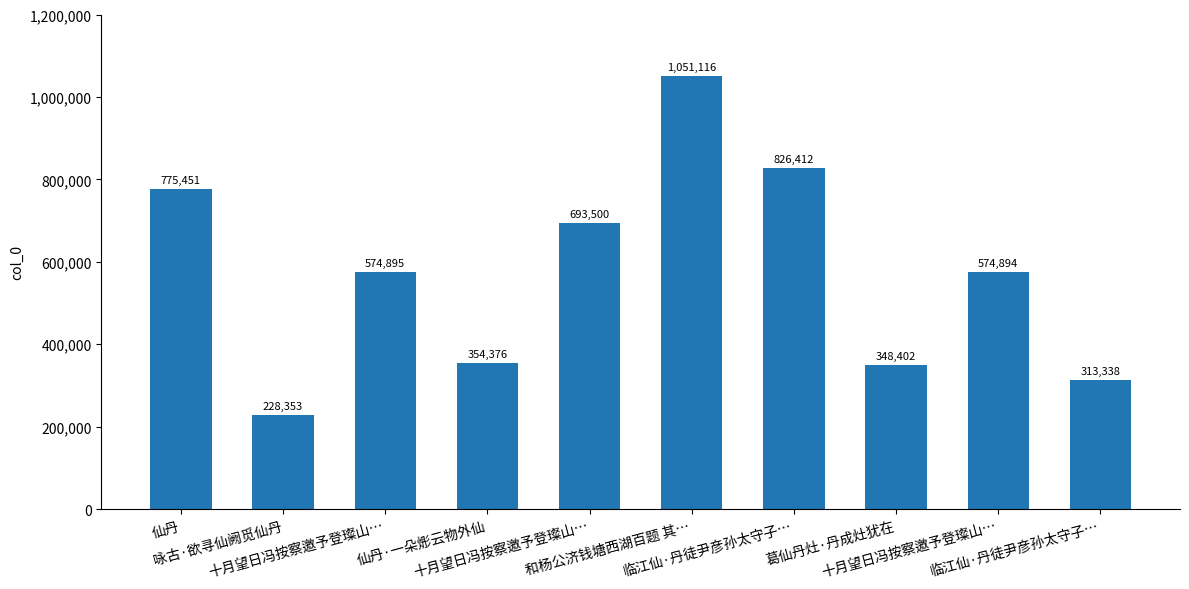

The value at 十月望日冯按察邀予登璨山… is 693500. True or false?

True